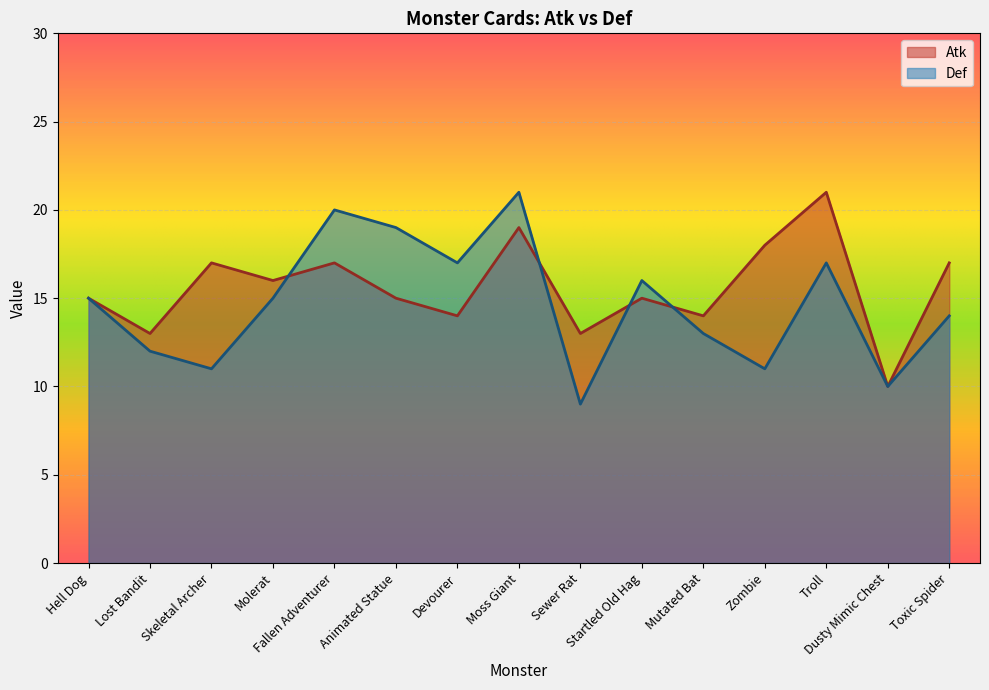

Where is Atk nearest to the value 15?

Hell Dog